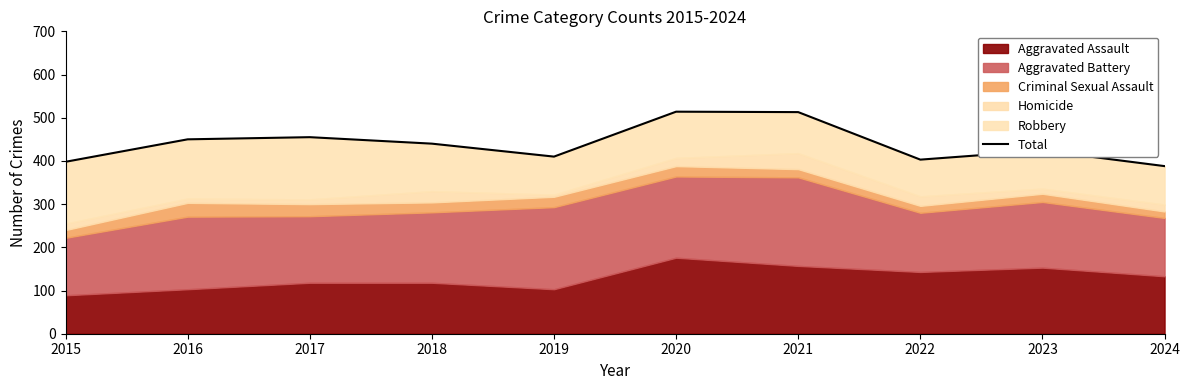

At which category does the data reach its first local peak?

2017